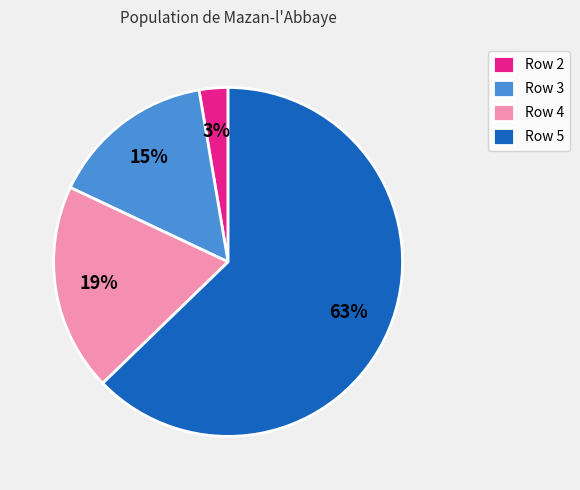

The Row 4 slice represents 29% of the pie. True or false?

False